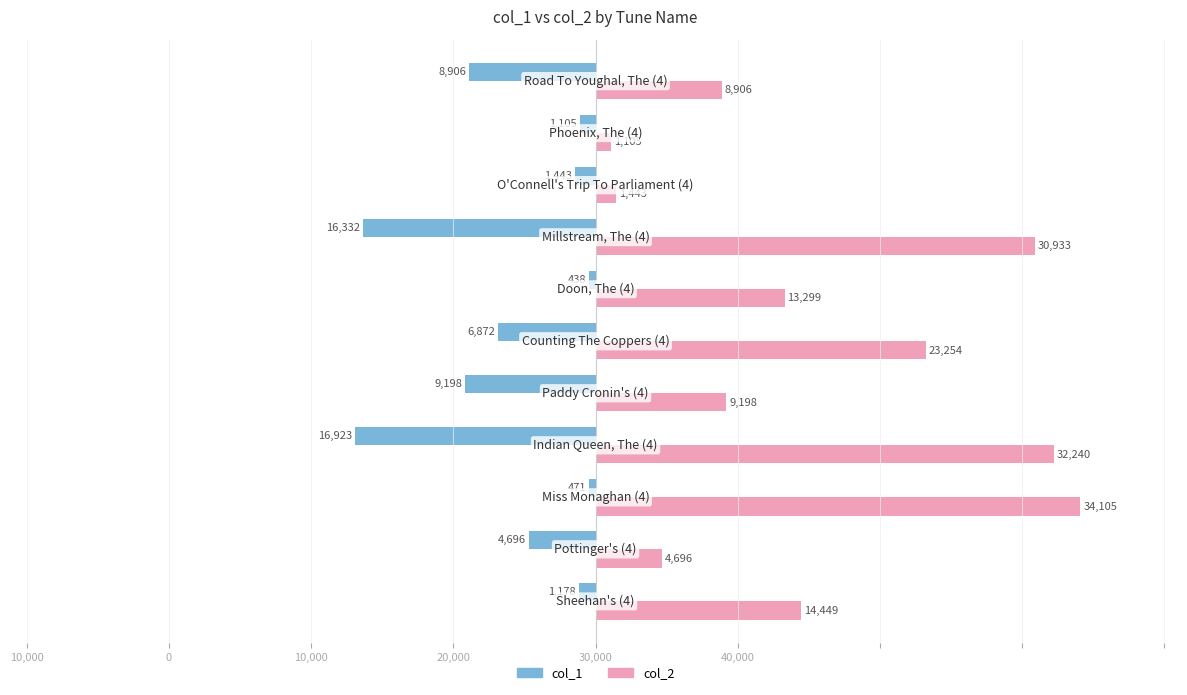

What are all the series names shown in the legend?

col_1, col_2